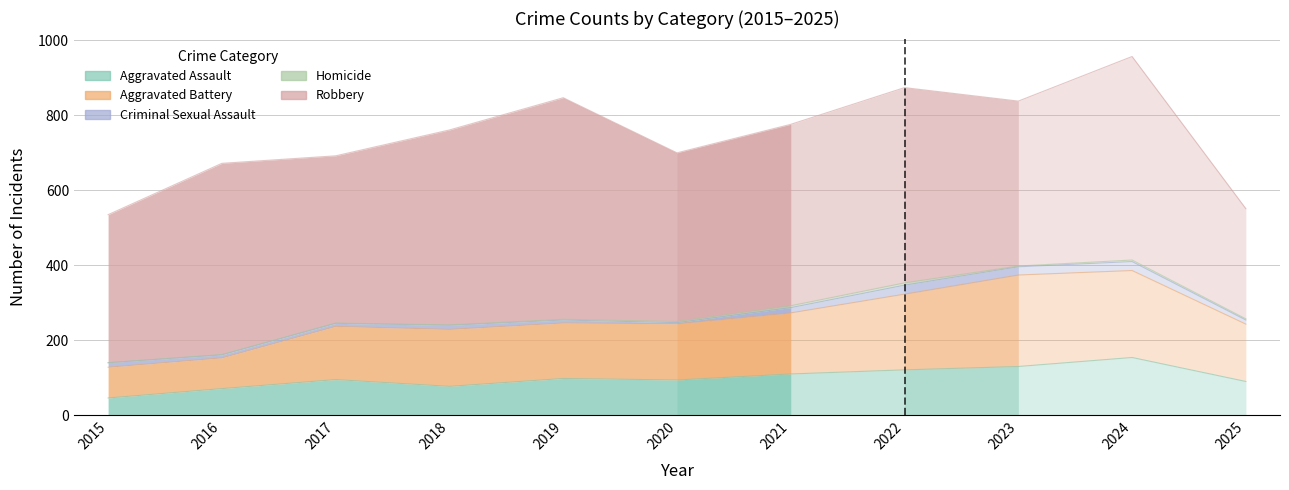

What is the difference between the second highest and minimum values in the Robbery series?

249